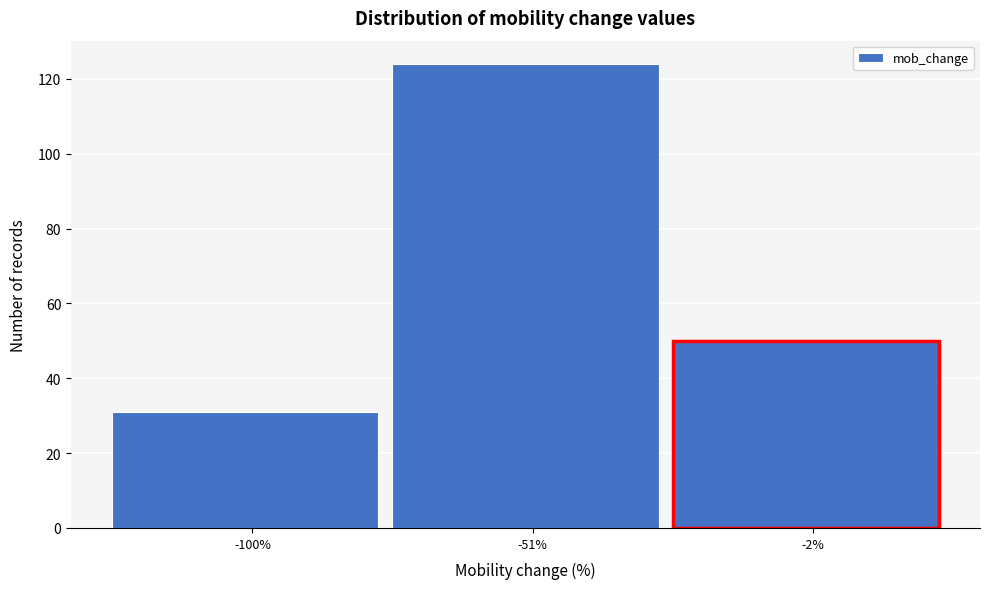

Reading left to right, list all the values displayed in this chart.

31	124	50